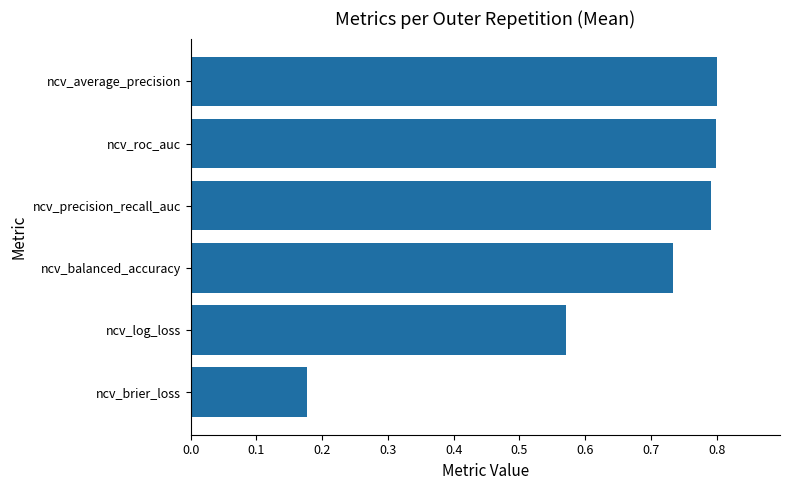

Is it true that the value at ncv_precision_recall_auc is 0.8?

True